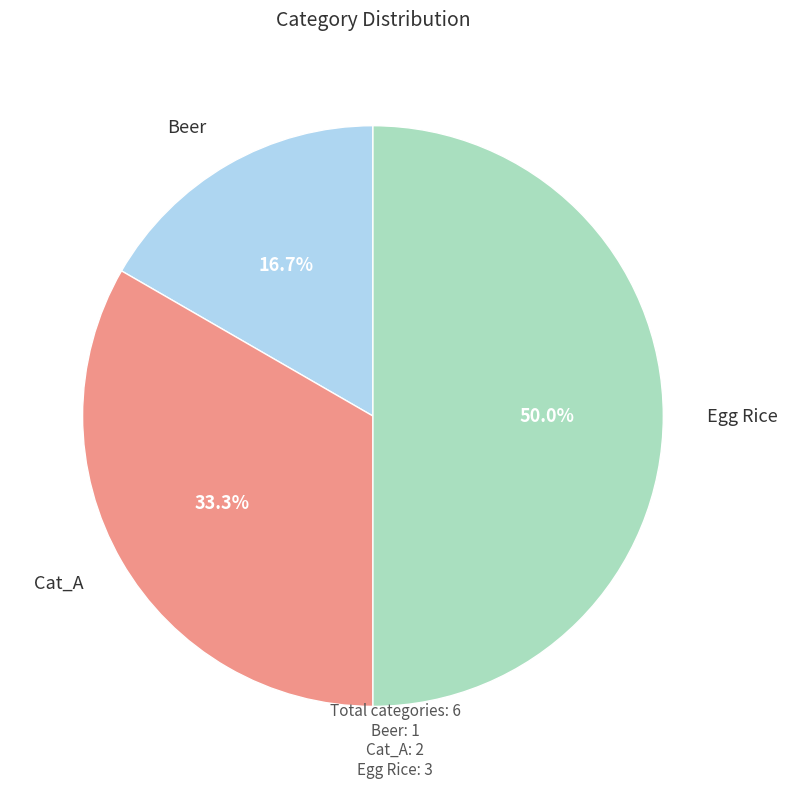

Which category has the biggest portion of the pie?

Egg Rice